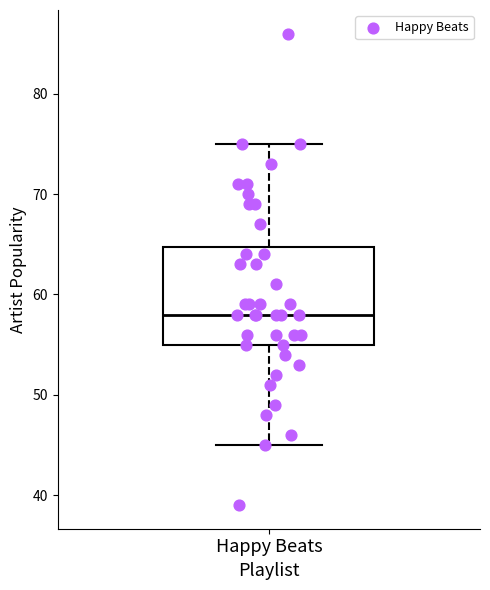

Where does the lower whisker of the box for Happy Beats end on the y-axis? The values are not printed on the chart, so give them approximately, as read against the axis.

45